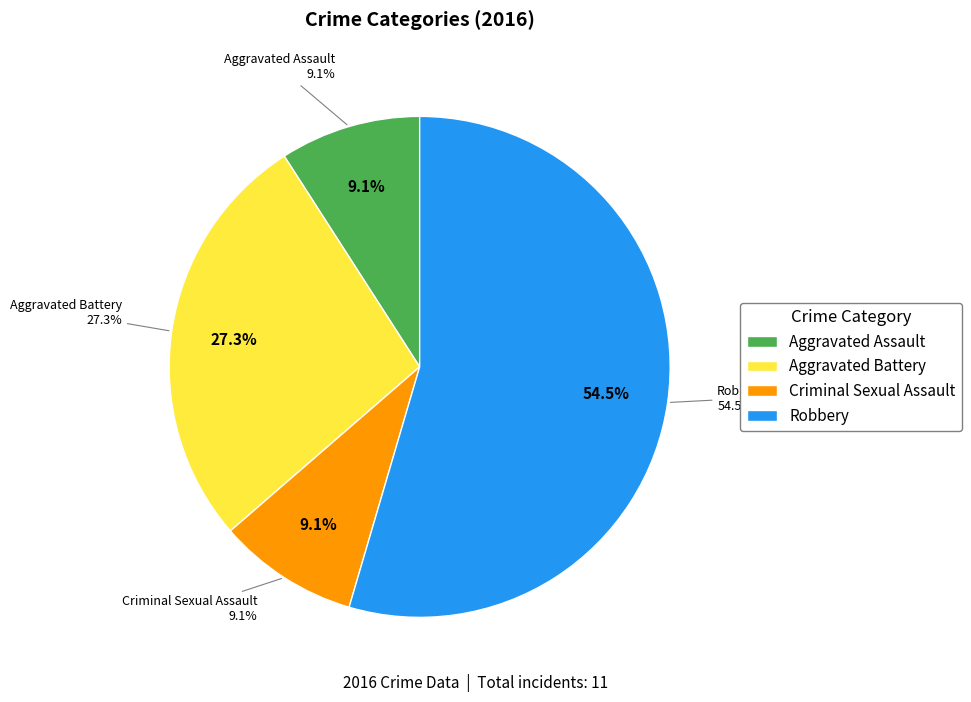

Does Aggravated Battery account for over 50% of the chart?

No